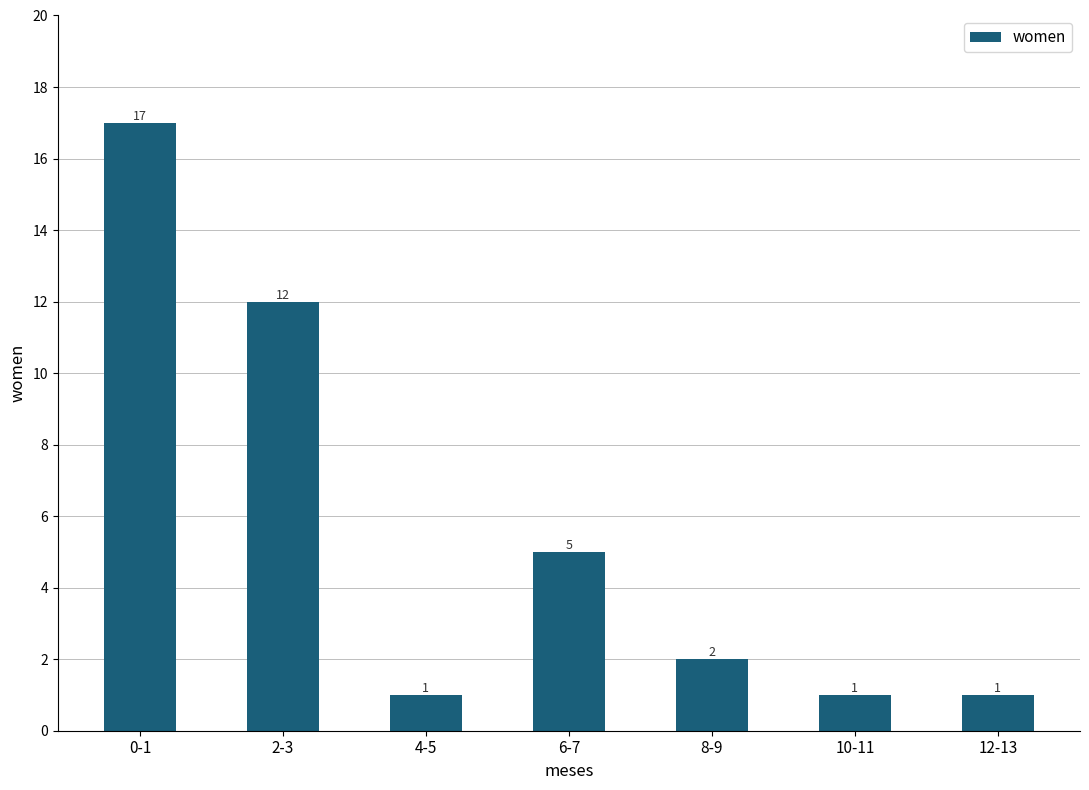

Does the chart contain any negative values?

No